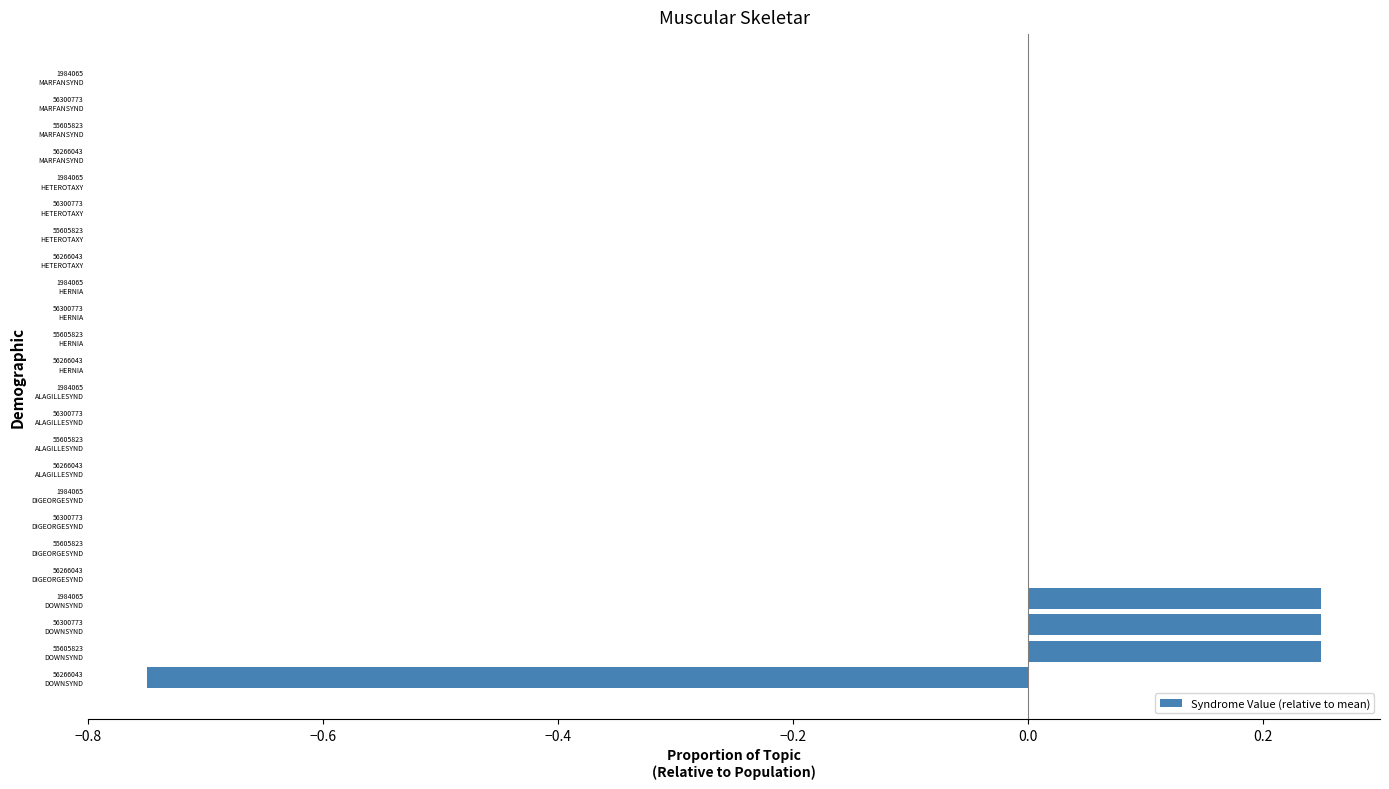

How many categories are shown in the chart?

24